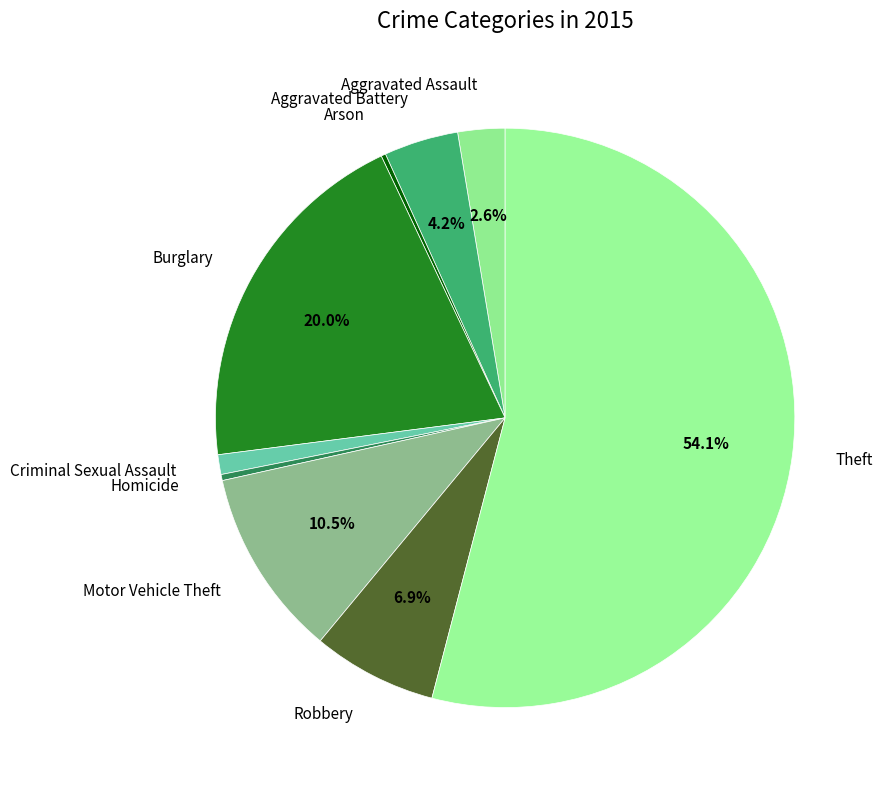

Rank the categories by value from highest to lowest.

Theft, Burglary, Motor Vehicle Theft, Robbery, Aggravated Battery, Aggravated Assault, Criminal Sexual Assault, Homicide, Arson